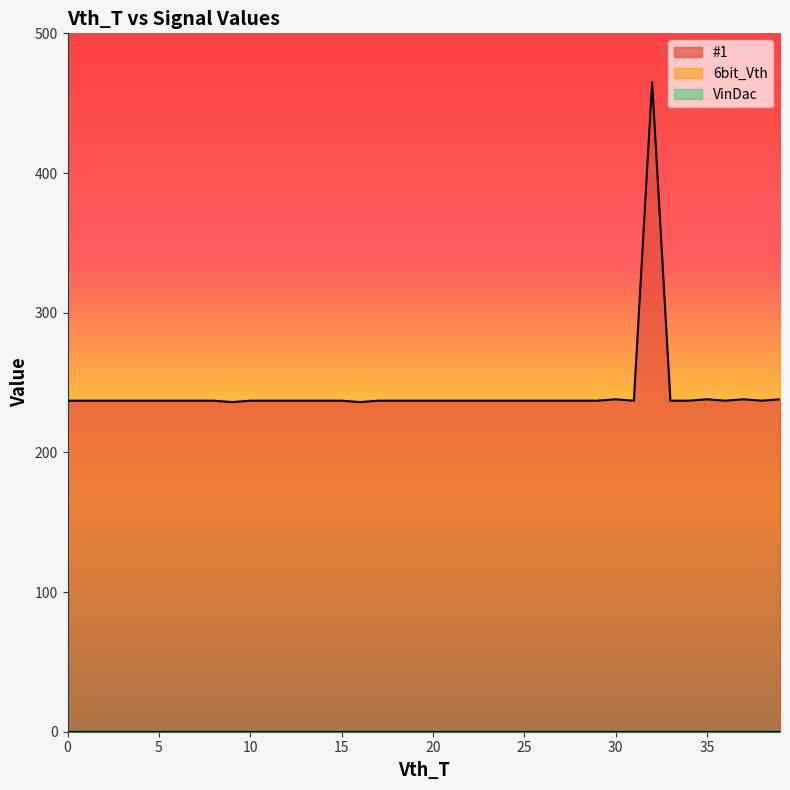

Which label corresponds to the largest value in the chart?

32